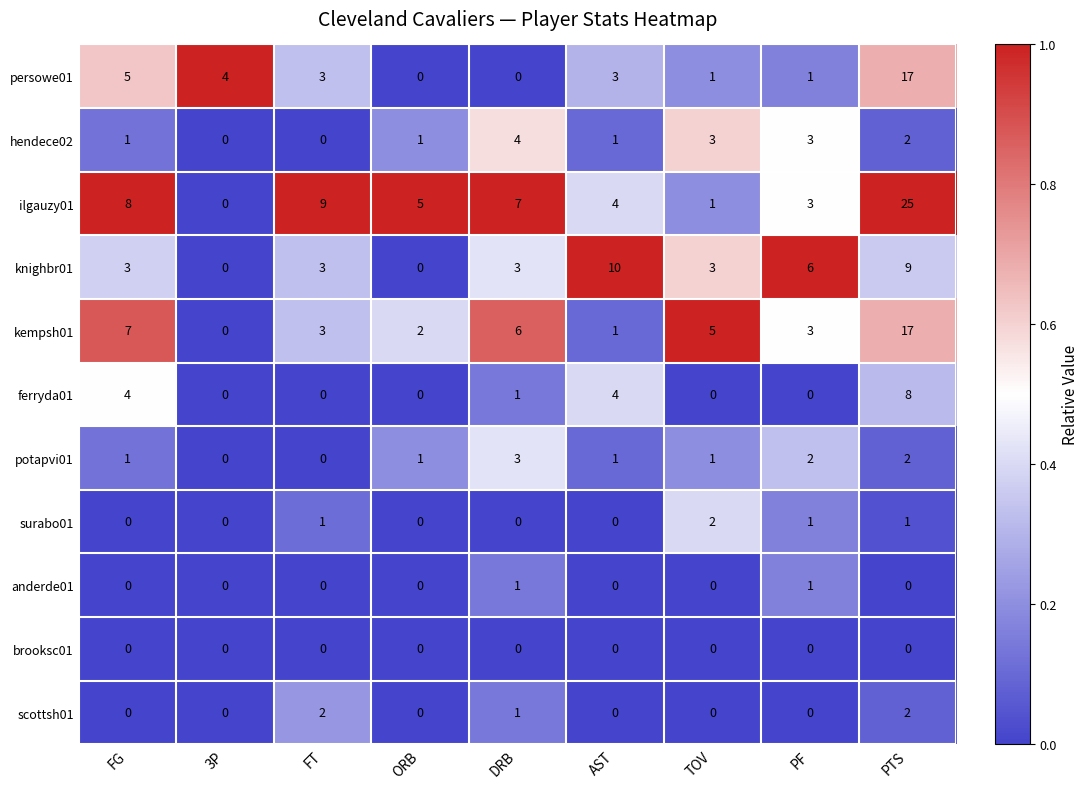

At which category does the chart reach its peak across all series?

PTS